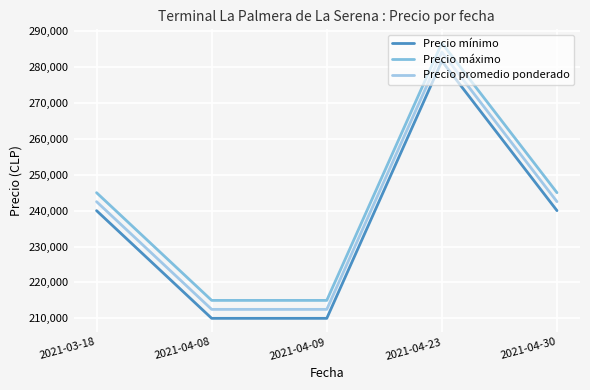

Which category has the highest value in the Precio promedio ponderado series?

2021-04-23